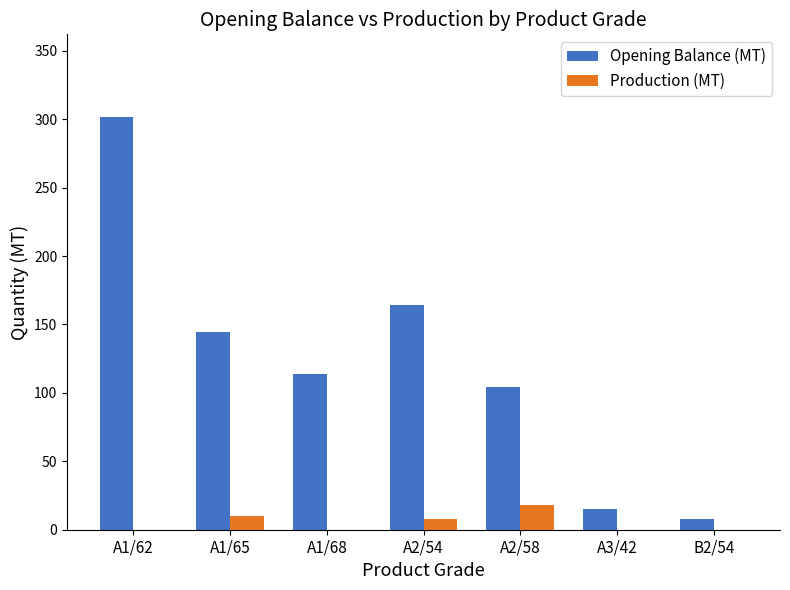

What is the highest value of the Production (MT) series?

18.0